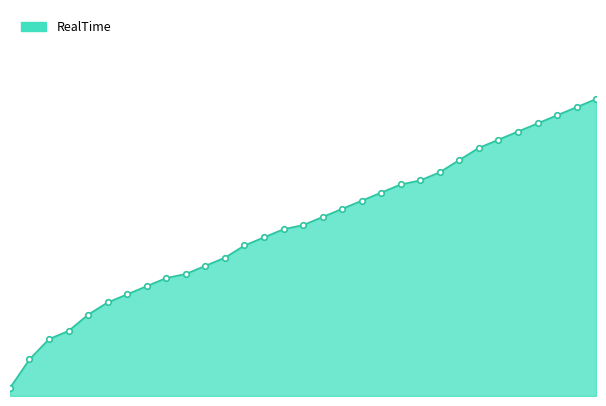

List the labels in order of value, largest first.

30, 29, 28, 27, 26, 25, 24, 23, 22, 21, 20, 19, 18, 17, 16, 15, 14, 13, 12, 11, 10, 9, 8, 7, 6, 5, 4, 3, 2, 1, 0